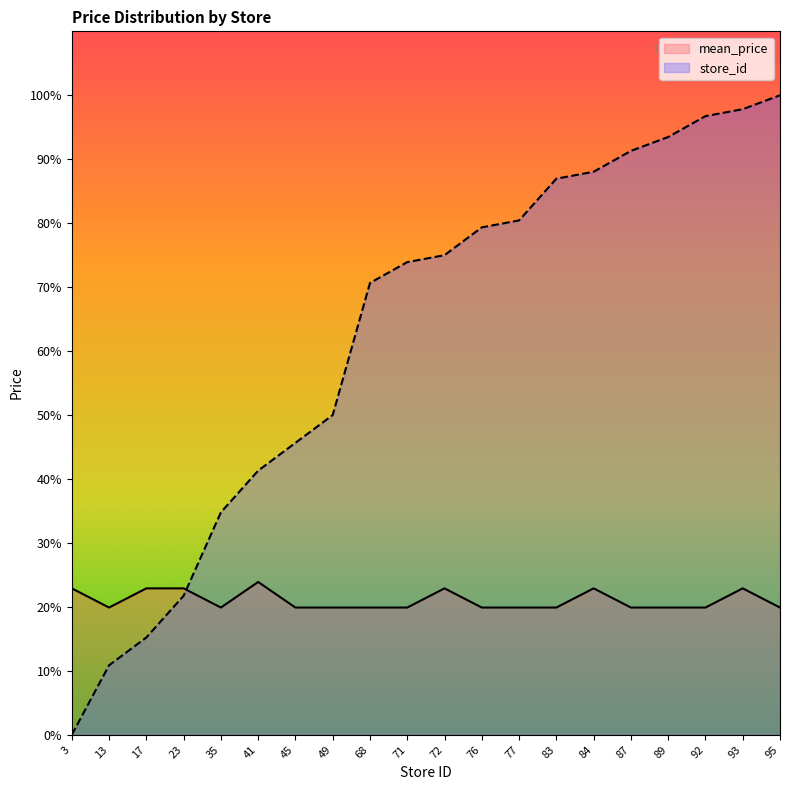

The store_id series shows 76.4 at 45. True or false?

False